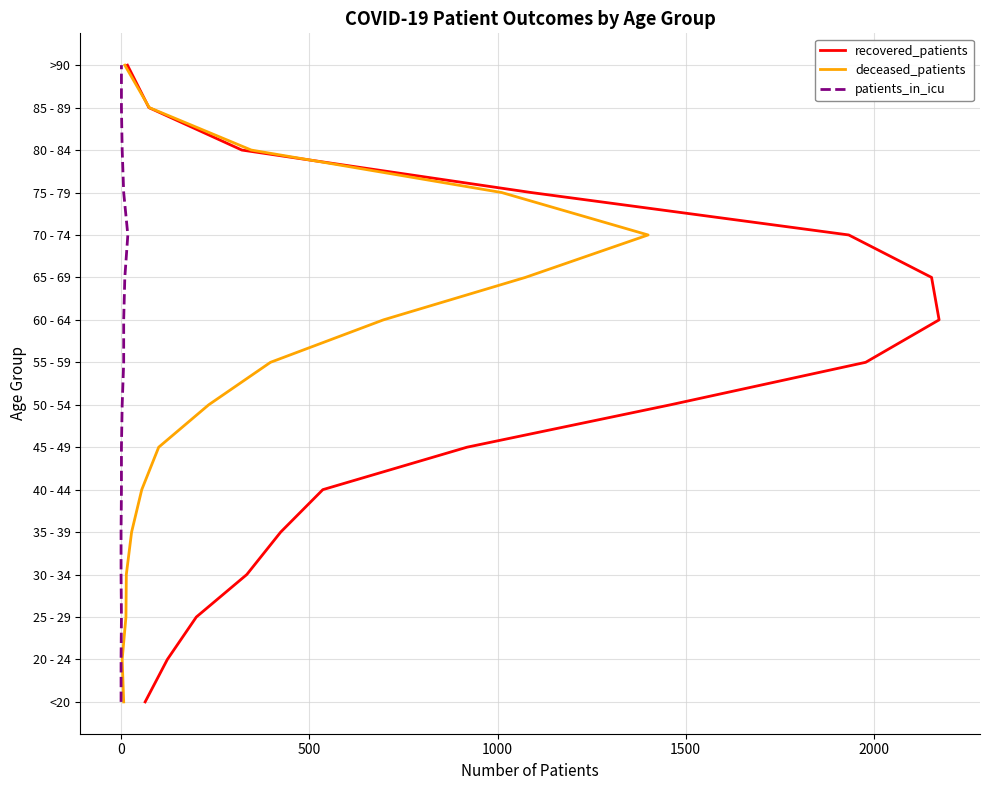

How many lines are shown in the chart?

3